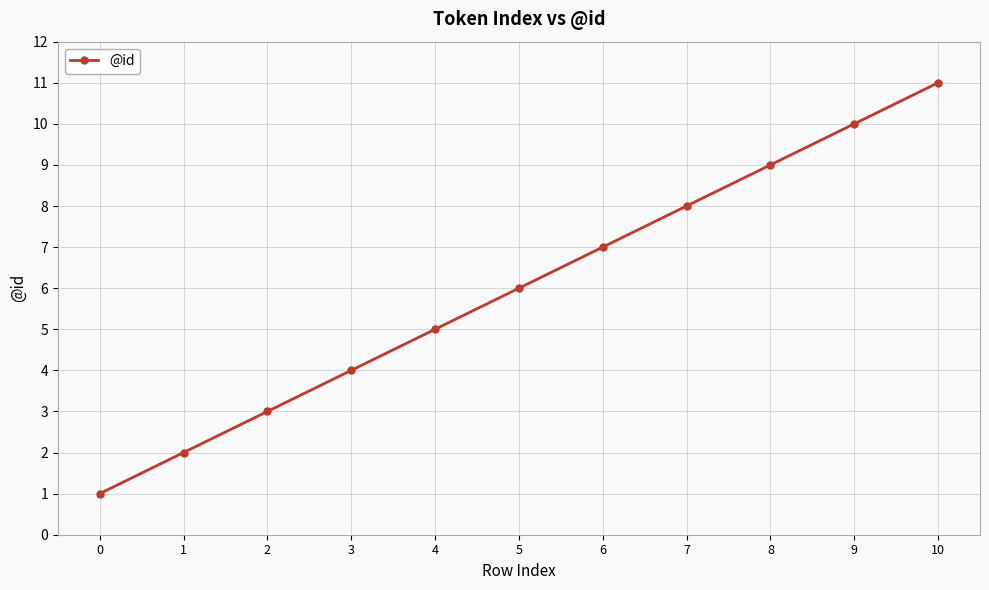

Does the chart display data point markers on the line(s)?

Yes